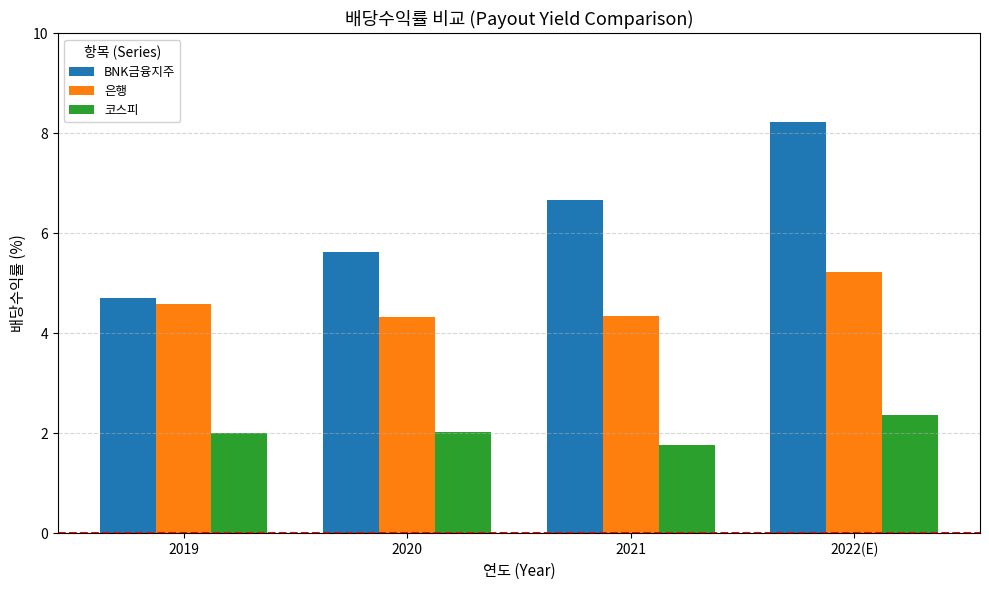

At which category is the sum across all series the highest?

2022(E)